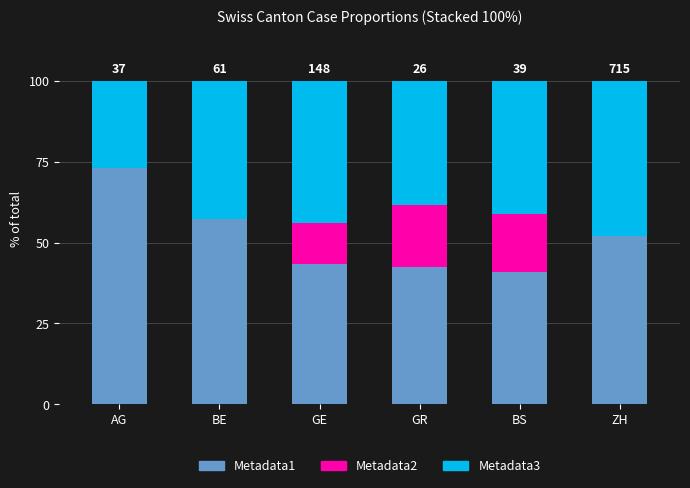

What is the maximum value for Metadata1?

73.0